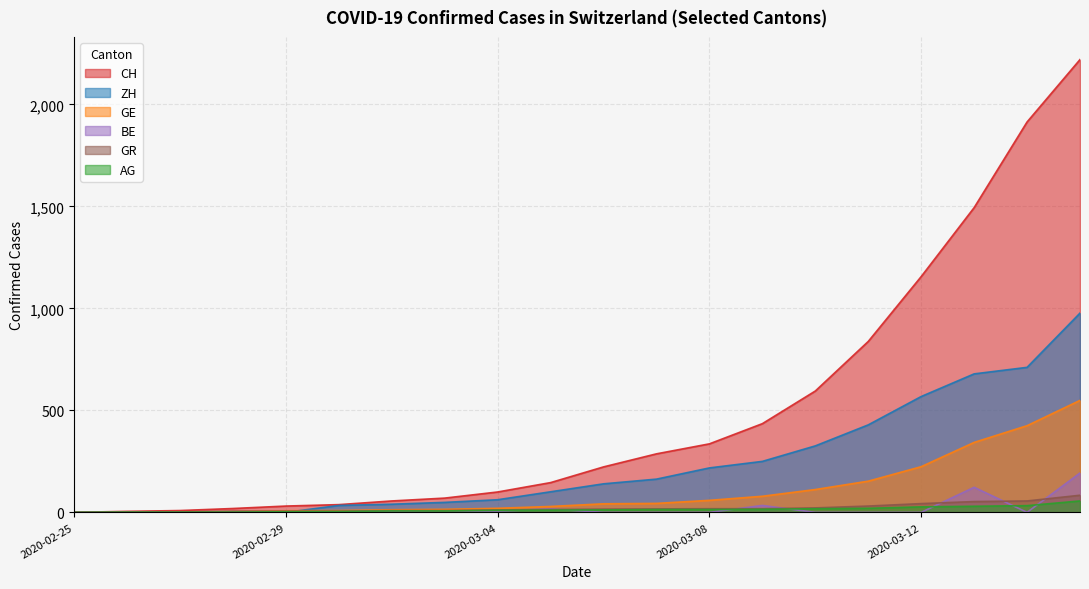

At which label is CH closest to 1110?

2020-03-12